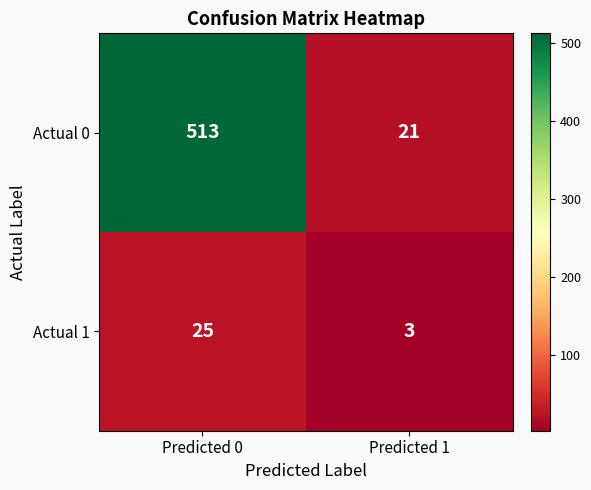

True or false: Actual 0 has a value of 21 at Predicted 1.

True